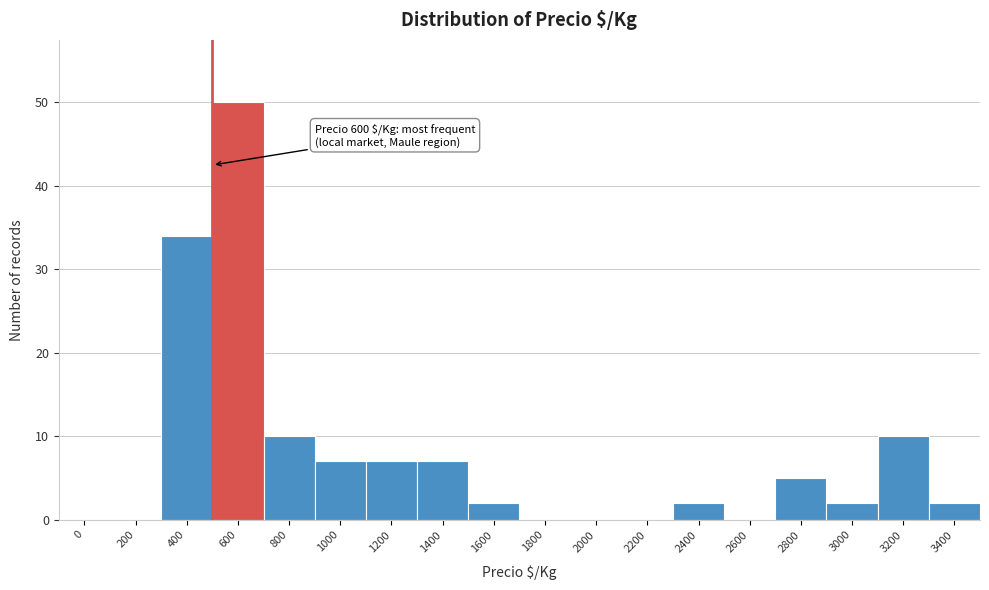

Reading right to left, transcribe all the data shown in this chart.

3400=2	3200=10	3000=2	2800=5	2600=0	2400=2	2200=0	2000=0	1800=0	1600=2	1400=7	1200=7	1000=7	800=10	600=50	400=34	200=0	0=0